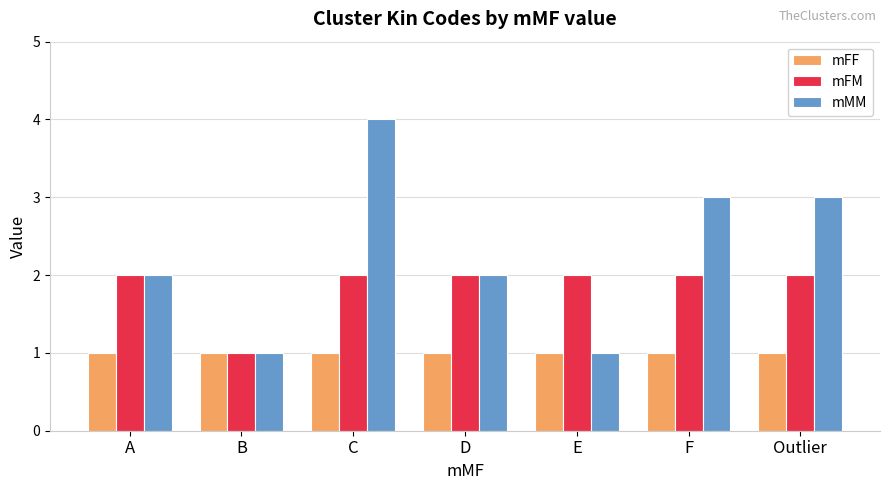

How many bars are there in total?

21